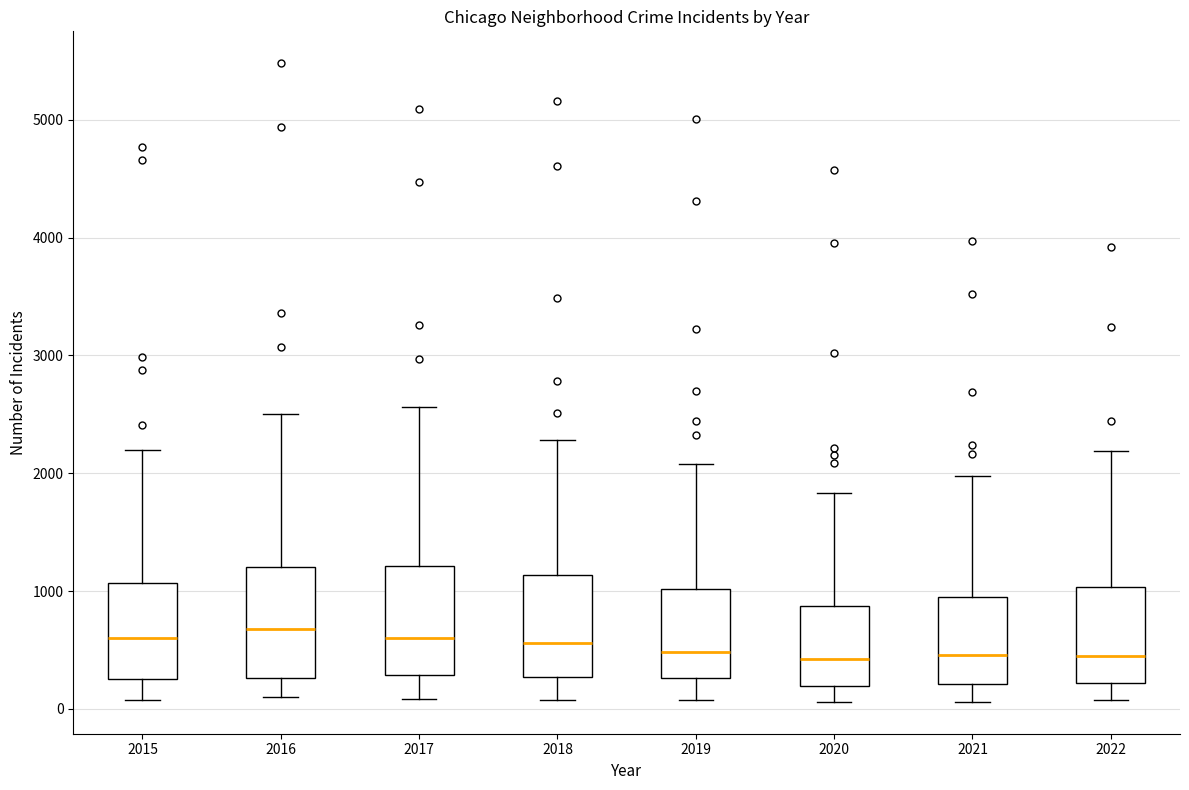

Reading left to right, read every box against the y-axis: the position of its median line, the range the box covers, and the ends of its whiskers. The values are not printed on the chart, so give them approximately, as read against the axis.

2015: median 600, box 300 to 1100, whiskers 100 to 2200
2016: median 700, box 300 to 1200, whiskers 100 to 2500
2017: median 600, box 300 to 1200, whiskers 100 to 2600
2018: median 600, box 300 to 1100, whiskers 100 to 2300
2019: median 500, box 300 to 1000, whiskers 100 to 2100
2020: median 400, box 200 to 900, whiskers 100 to 1800
2021: median 500, box 200 to 1000, whiskers 100 to 2000
2022: median 400, box 200 to 1000, whiskers 100 to 2200